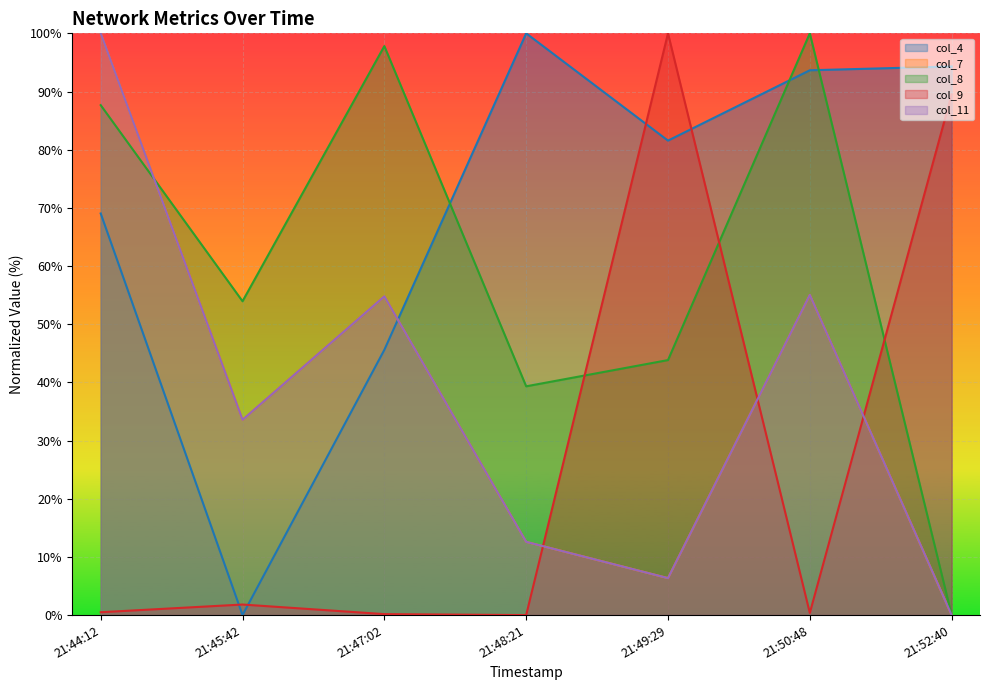

Reading left to right, list all the values displayed in this chart.

col_4: 69.0	0.0	45.6	100.0	81.6	93.7	94.3
col_7: 100.0	33.6	54.8	12.6	6.4	55.0	0.0
col_8: 87.7	53.9	97.8	39.3	43.8	100.0	0.0
col_9: 0.5	1.8	0.2	0.0	100.0	0.4	89.5
col_11: 100.0	33.6	54.8	12.6	6.4	55.0	0.0